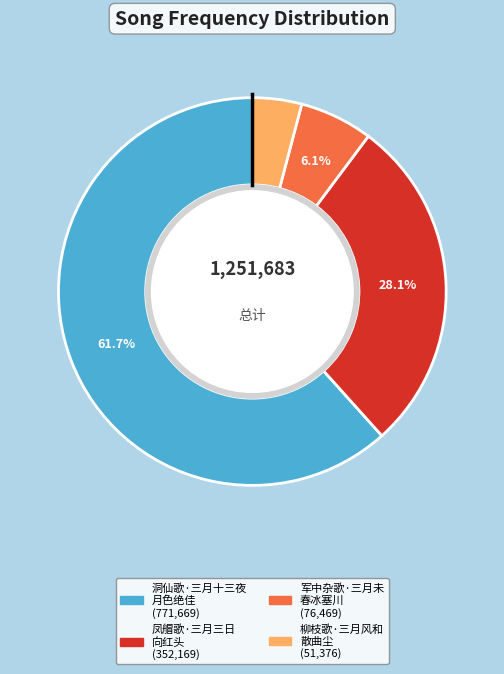

What is the smallest slice in the pie chart?

柳枝歌·三月风和散曲尘